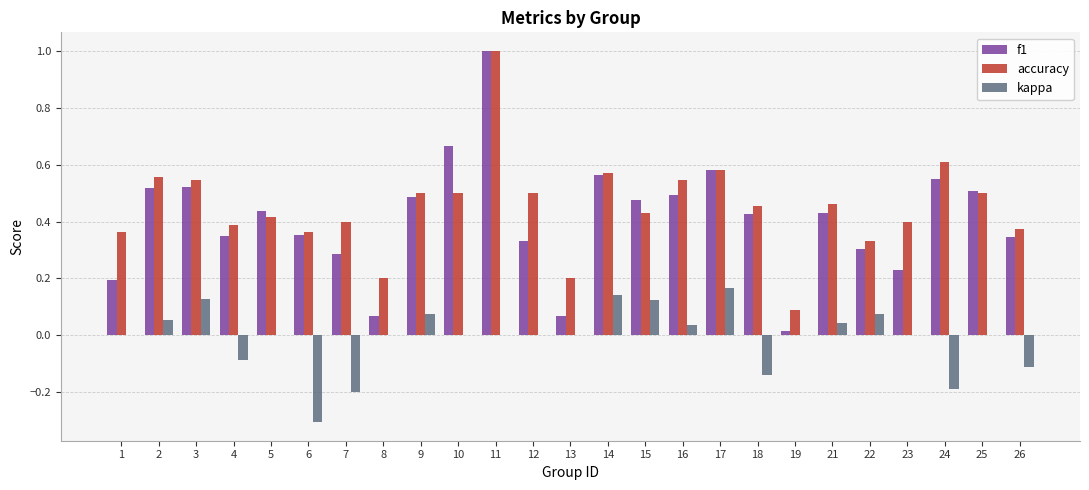

Which series has the largest total across all categories?

accuracy